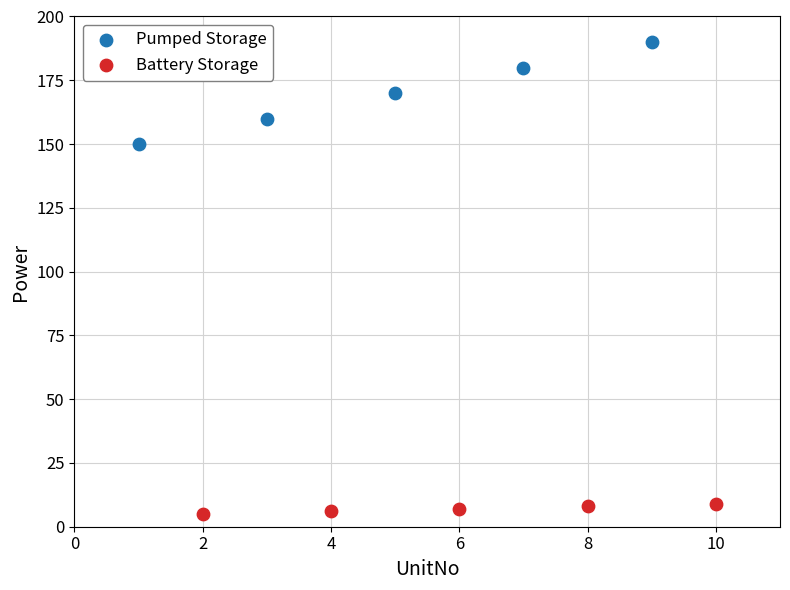

Which series contains the lowest Y value?

Battery Storage